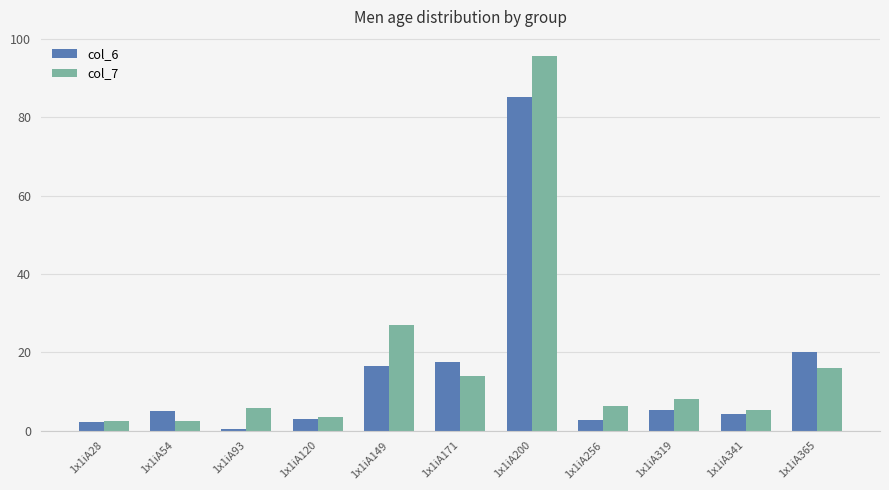

Which category has the lowest value in the col_6 series?

1x1iA93